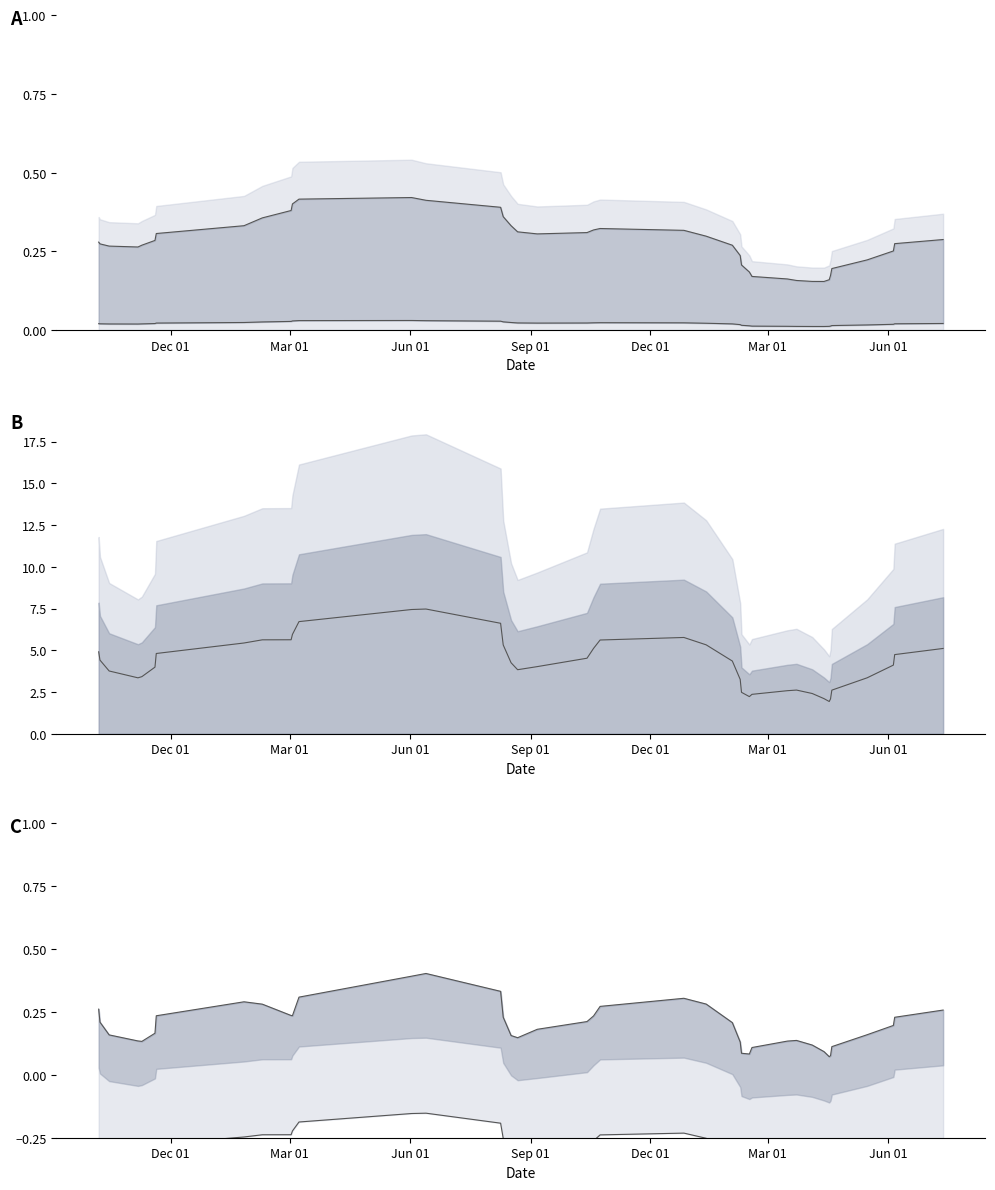

What is the sum of all upper line values?

8.0